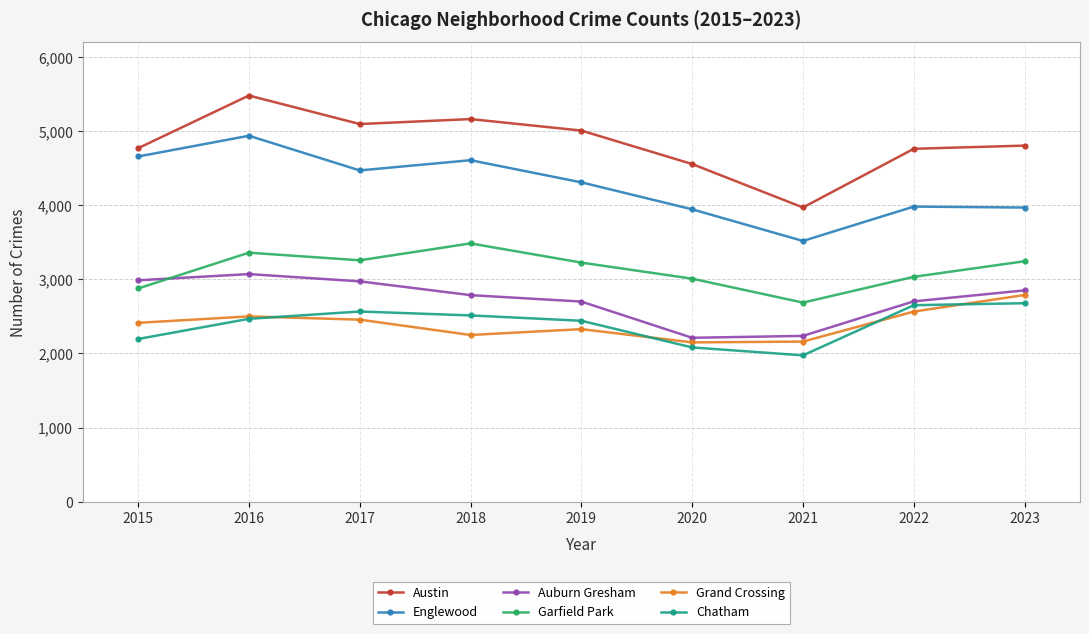

Where is the first local maximum for Englewood?

2016